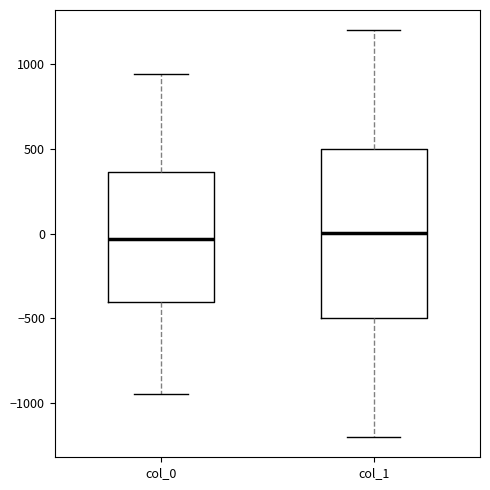

Where does the upper whisker of the box for col_0 end on the y-axis? The values are not printed on the chart, so give them approximately, as read against the axis.

950